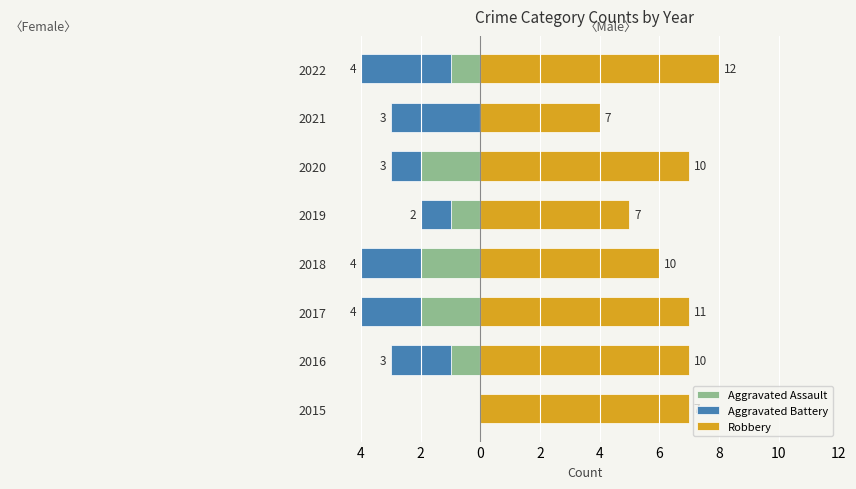

How many distinct data groups are displayed?

3